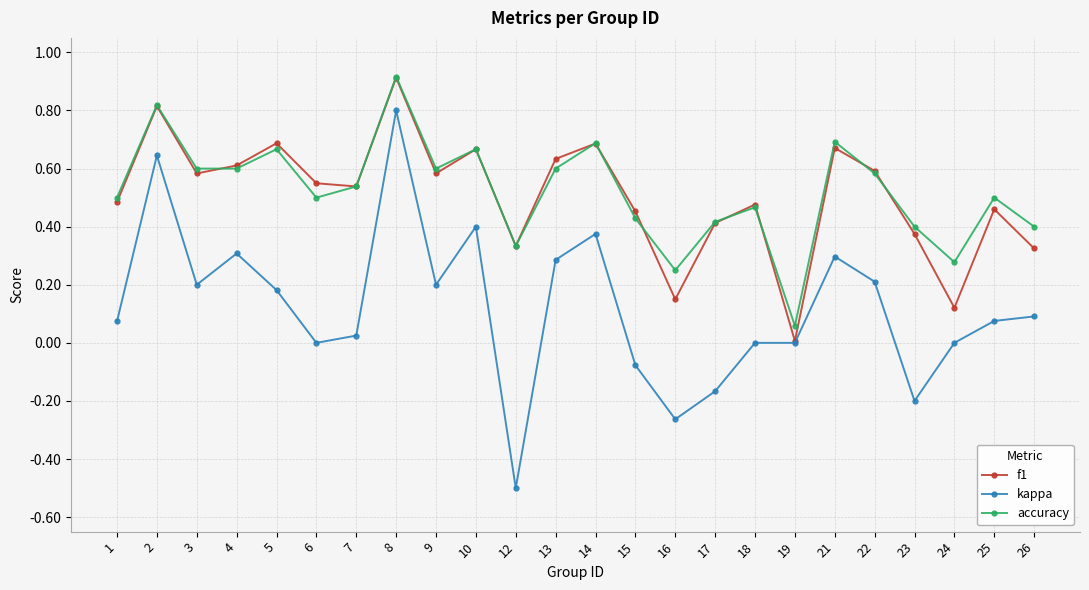

How many interior local peaks does the f1 series have?

8